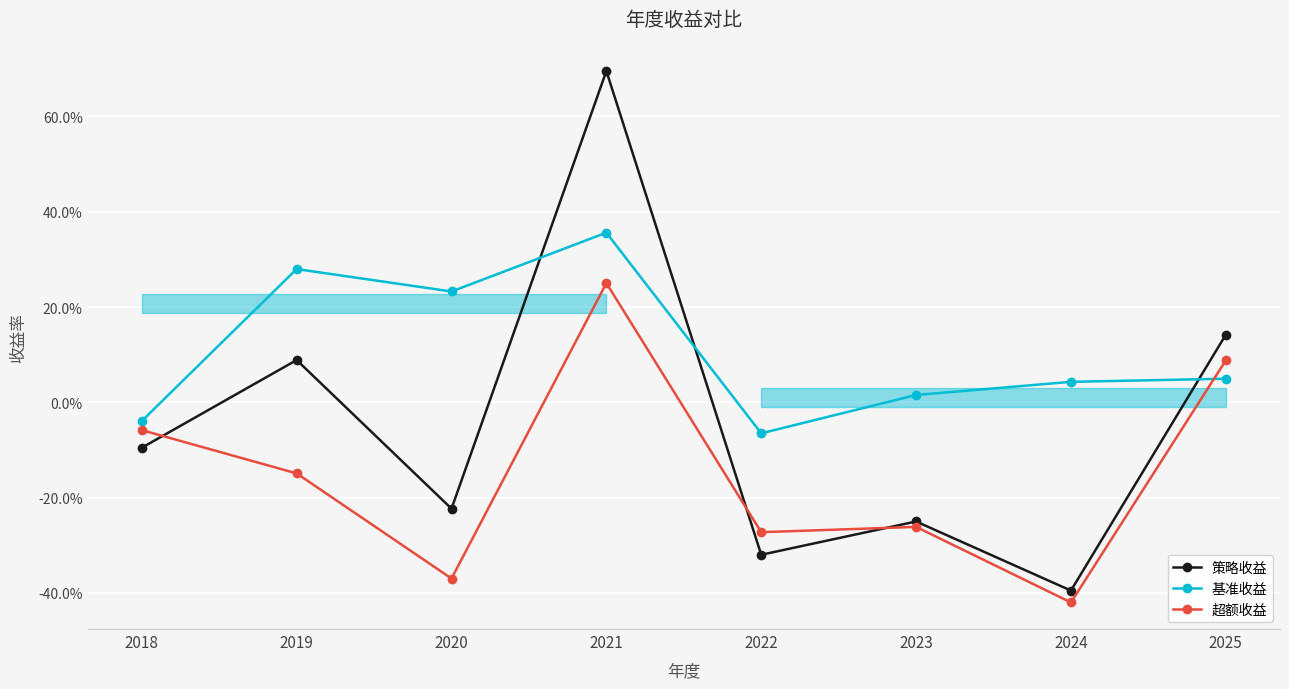

What is the value of the 基准收益 point at the 5th from the left?

-0.1